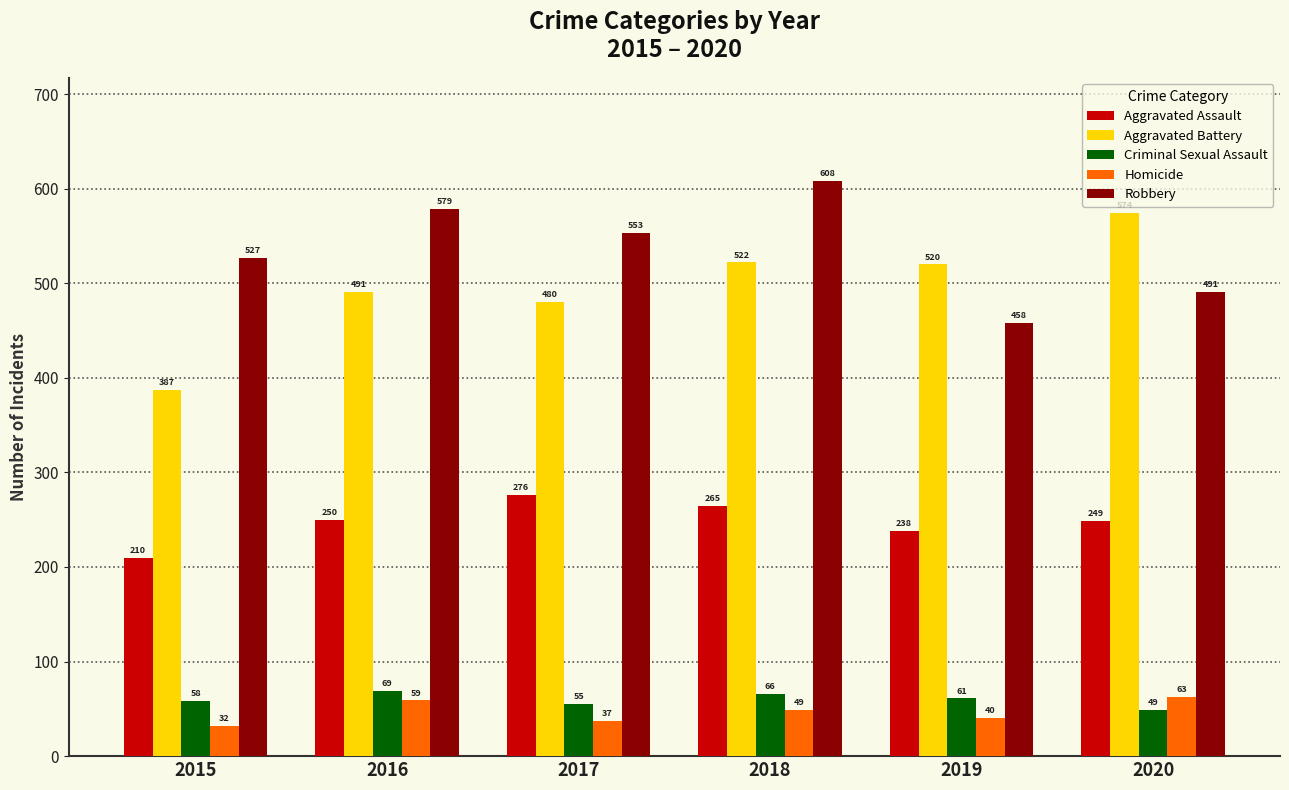

Reading right to left, list all the values displayed in this chart.

Aggravated Assault: 2020=249	2019=238	2018=265	2017=276	2016=250	2015=210
Aggravated Battery: 2020=574	2019=520	2018=522	2017=480	2016=491	2015=387
Criminal Sexual Assault: 2020=49	2019=61	2018=66	2017=55	2016=69	2015=58
Homicide: 2020=63	2019=40	2018=49	2017=37	2016=59	2015=32
Robbery: 2020=491	2019=458	2018=608	2017=553	2016=579	2015=527